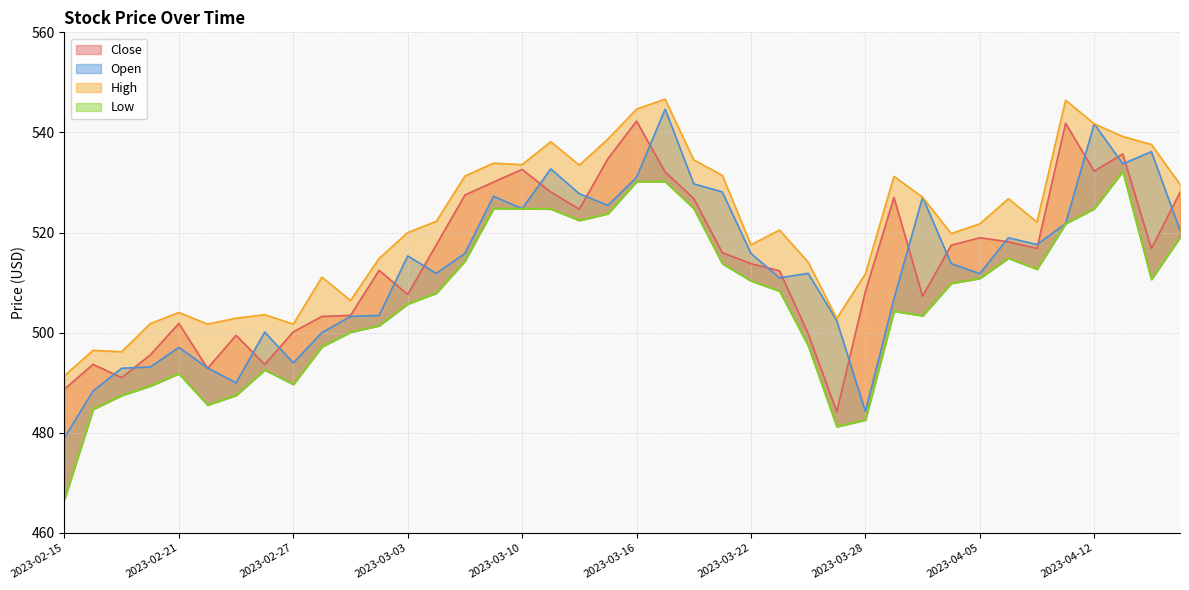

Reading left to right, extract all data points from this chart.

Close: 2023-02-15=488.7	2023-02-16=493.7	2023-02-17=491.0	2023-02-20=495.6	2023-02-21=501.9	2023-02-22=492.9	2023-02-23=499.5	2023-02-24=493.7	2023-02-27=500.2	2023-02-28=503.3	2023-03-01=503.5	2023-03-02=512.5	2023-03-03=507.6	2023-03-06=517.6	2023-03-08=527.5	2023-03-09=530.1	2023-03-10=532.6	2023-03-13=528.1	2023-03-14=524.7	2023-03-15=534.8	2023-03-16=542.3	2023-03-17=532.1	2023-03-20=526.8	2023-03-21=516.0	2023-03-22=513.8	2023-03-23=512.4	2023-03-24=499.8	2023-03-27=484.2	2023-03-28=508.2	2023-03-29=527.0	2023-03-31=507.3	2023-04-03=517.5	2023-04-05=519.0	2023-04-06=518.2	2023-04-10=516.8	2023-04-11=541.8	2023-04-12=532.3	2023-04-13=535.7	2023-04-17=516.8	2023-04-18=528.1
Open: 2023-02-15=479.1	2023-02-16=488.4	2023-02-17=492.9	2023-02-20=493.1	2023-02-21=497.1	2023-02-22=493.0	2023-02-23=490.0	2023-02-24=500.1	2023-02-27=494.0	2023-02-28=500.0	2023-03-01=503.3	2023-03-02=503.5	2023-03-03=515.3	2023-03-06=511.9	2023-03-08=515.8	2023-03-09=527.3	2023-03-10=524.8	2023-03-13=532.7	2023-03-14=527.8	2023-03-15=525.4	2023-03-16=531.0	2023-03-17=544.7	2023-03-20=529.8	2023-03-21=528.1	2023-03-22=515.8	2023-03-23=511.0	2023-03-24=511.9	2023-03-27=502.4	2023-03-28=484.3	2023-03-29=506.8	2023-03-31=527.1	2023-04-03=513.8	2023-04-05=511.8	2023-04-06=519.0	2023-04-10=517.6	2023-04-11=521.8	2023-04-12=541.7	2023-04-13=533.7	2023-04-17=536.2	2023-04-18=520.5
High: 2023-02-15=491.4	2023-02-16=496.5	2023-02-17=496.2	2023-02-20=501.8	2023-02-21=504.1	2023-02-22=501.7	2023-02-23=502.9	2023-02-24=503.6	2023-02-27=501.7	2023-02-28=511.1	2023-03-01=506.4	2023-03-02=514.8	2023-03-03=520.0	2023-03-06=522.2	2023-03-08=531.3	2023-03-09=533.9	2023-03-10=533.6	2023-03-13=538.1	2023-03-14=533.5	2023-03-15=538.7	2023-03-16=544.7	2023-03-17=546.6	2023-03-20=534.5	2023-03-21=531.4	2023-03-22=517.6	2023-03-23=520.5	2023-03-24=514.1	2023-03-27=502.9	2023-03-28=511.8	2023-03-29=531.2	2023-03-31=527.1	2023-04-03=519.8	2023-04-05=521.8	2023-04-06=526.8	2023-04-10=522.1	2023-04-11=546.5	2023-04-12=541.7	2023-04-13=539.2	2023-04-17=537.6	2023-04-18=529.6
Low: 2023-02-15=466.8	2023-02-16=484.7	2023-02-17=487.5	2023-02-20=489.4	2023-02-21=491.8	2023-02-22=485.6	2023-02-23=487.5	2023-02-24=492.6	2023-02-27=489.7	2023-02-28=497.2	2023-03-01=500.1	2023-03-02=501.4	2023-03-03=505.8	2023-03-06=507.9	2023-03-08=514.3	2023-03-09=524.8	2023-03-10=524.8	2023-03-13=524.7	2023-03-14=522.4	2023-03-15=523.8	2023-03-16=530.2	2023-03-17=530.2	2023-03-20=524.8	2023-03-21=513.8	2023-03-22=510.4	2023-03-23=508.3	2023-03-24=497.4	2023-03-27=481.2	2023-03-28=482.6	2023-03-29=504.3	2023-03-31=503.4	2023-04-03=509.9	2023-04-05=510.9	2023-04-06=514.9	2023-04-10=512.7	2023-04-11=521.8	2023-04-12=524.8	2023-04-13=532.2	2023-04-17=510.7	2023-04-18=519.1